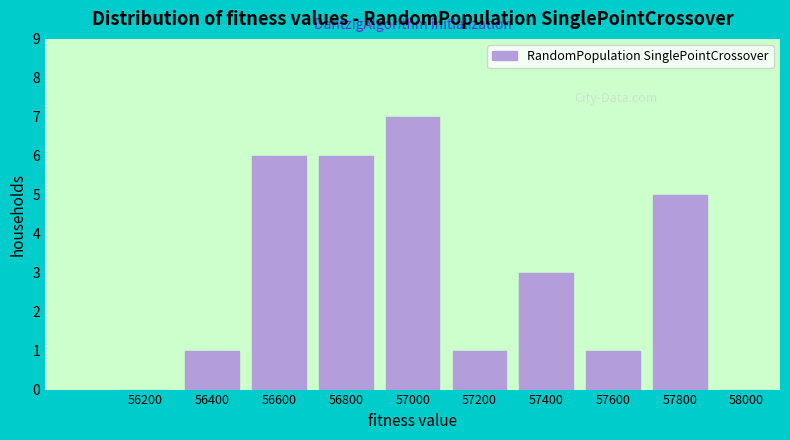

Reading left to right, what are all the values shown in this chart?

56200=0	56400=1	56600=6	56800=6	57000=7	57200=1	57400=3	57600=1	57800=5	58000=0